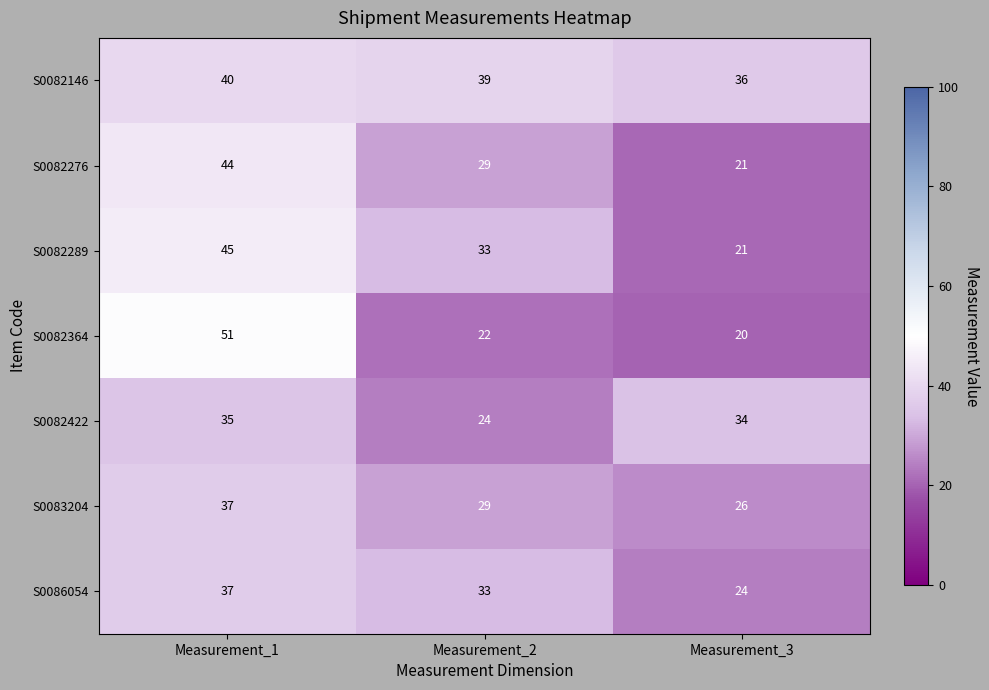

What is the highest value of the S0082146 series?

40